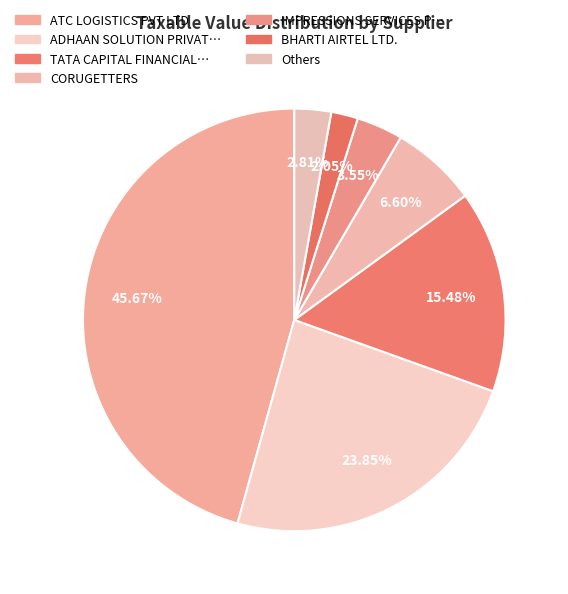

How many segments does this pie chart have?

7